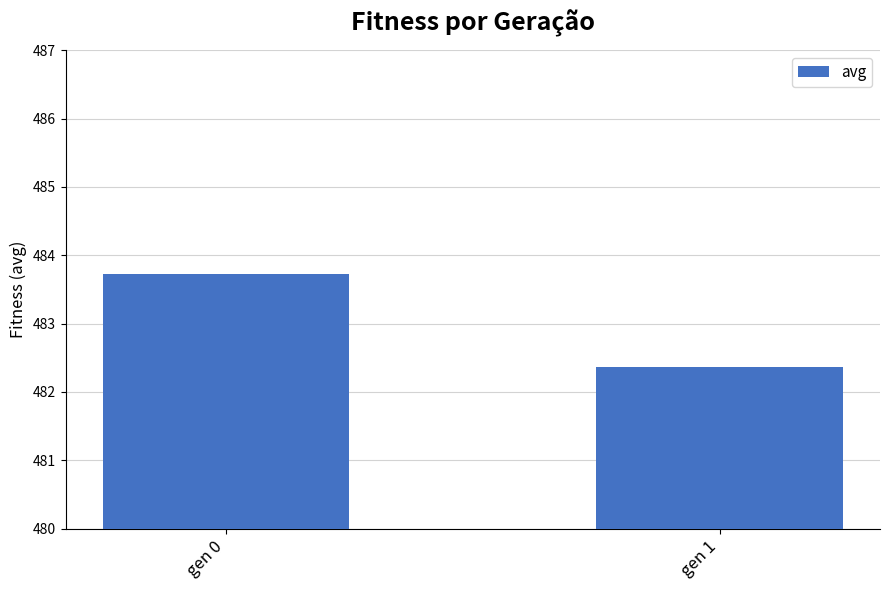

At which category does the chart reach its peak across all series?

gen 0